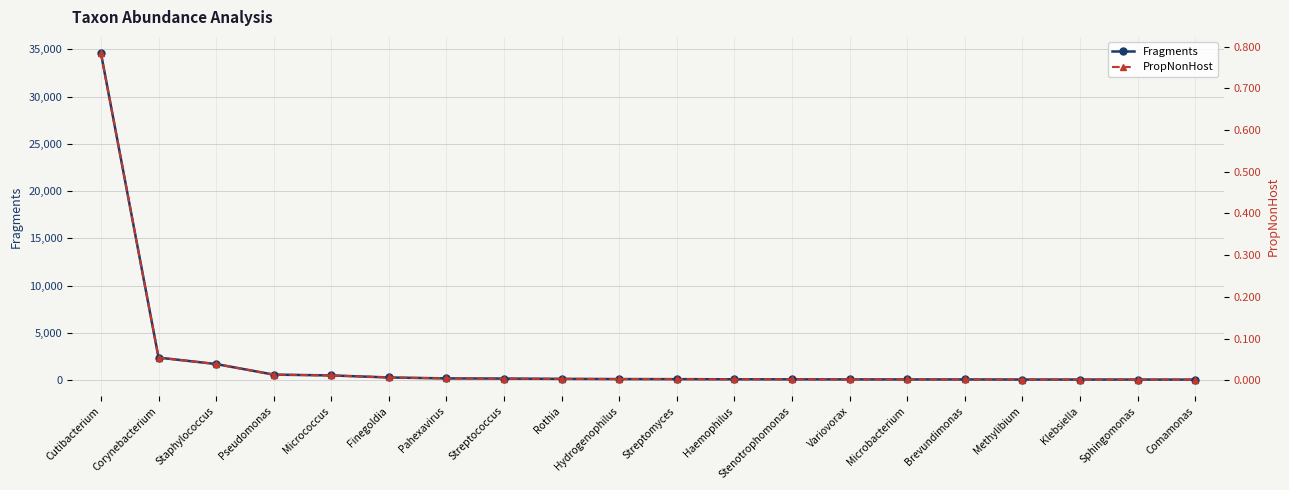

How many values in the Fragments series exceed 121?

9